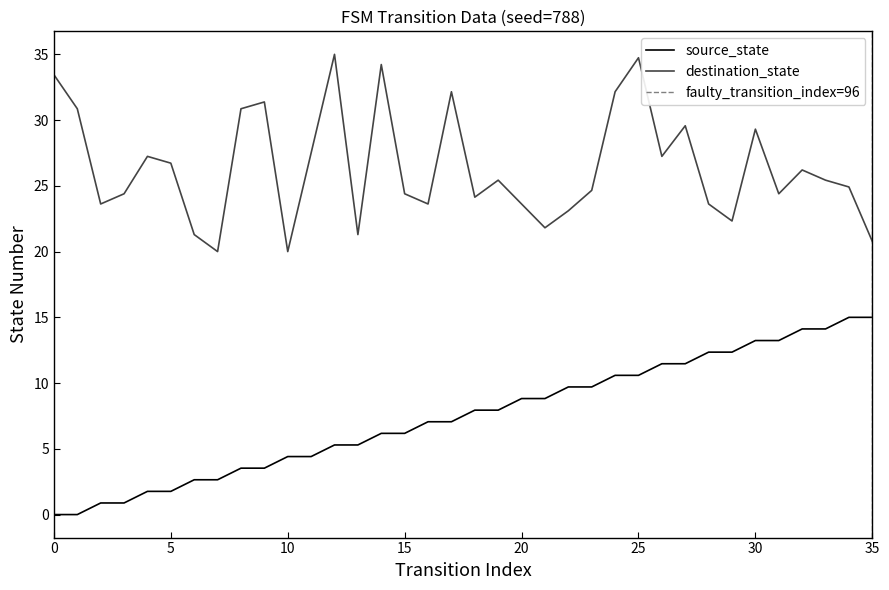

What is the label of the 3rd point from the right?

33